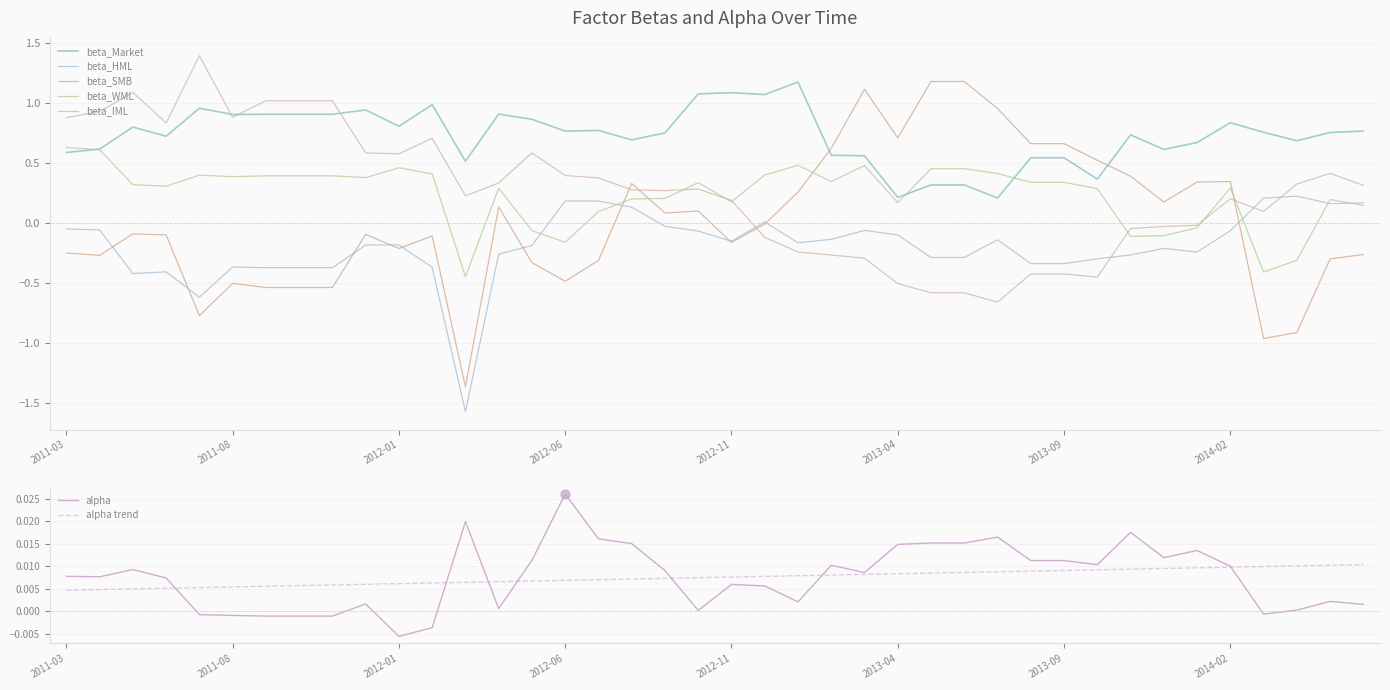

Which series contains the lowest Y value?

beta_HML